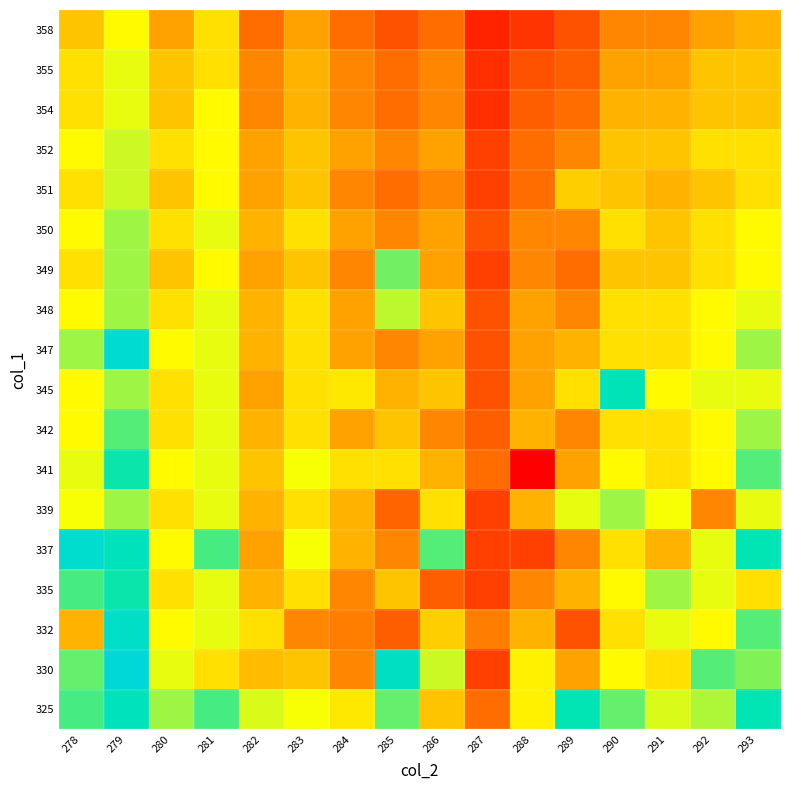

What is the greatest value displayed?

303